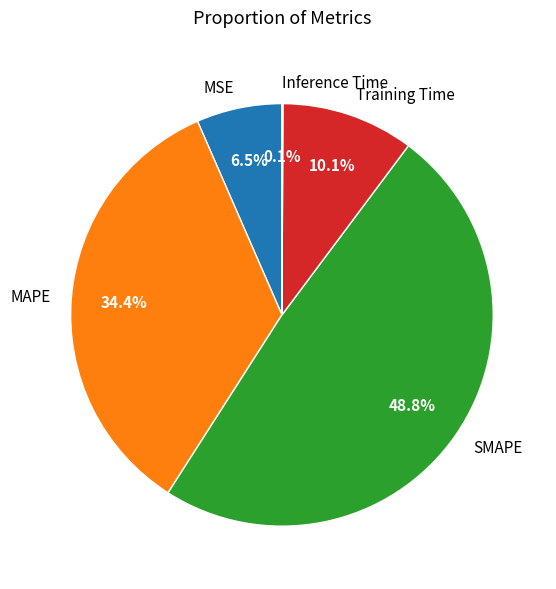

What percentage is the MAPE slice, to the nearest percent?

34%